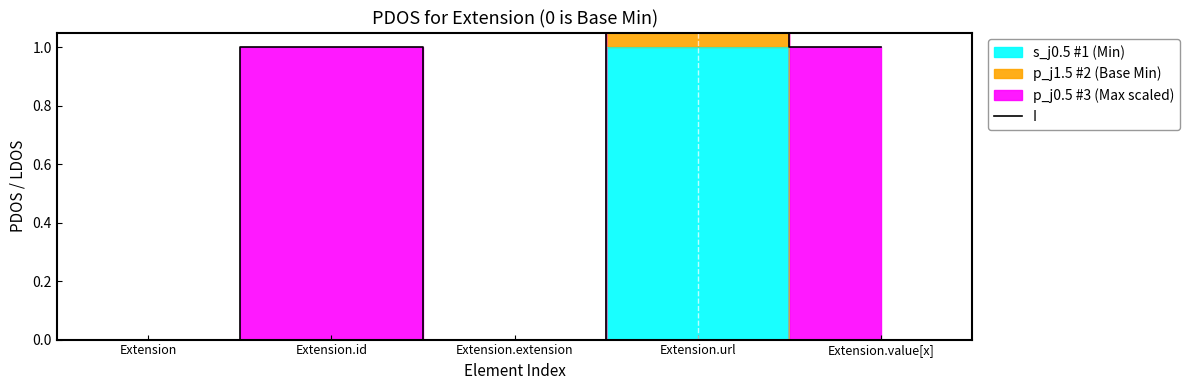

How many data points does each series have?

5